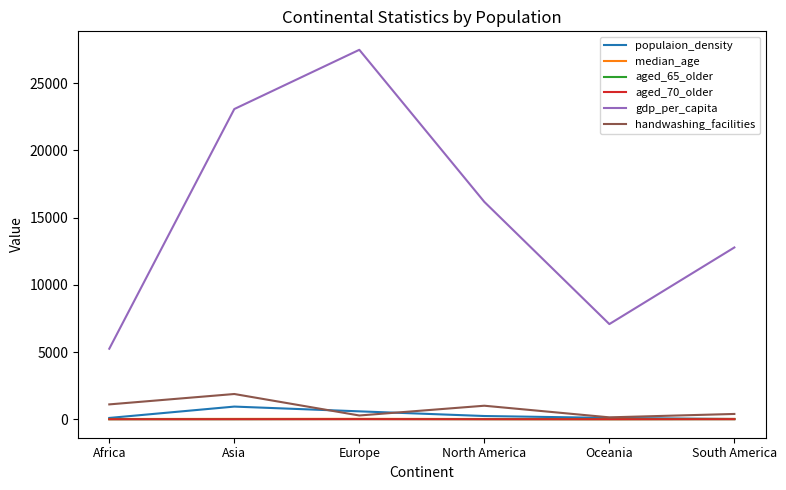

True or false: populaion_density has a value of 242.5 at North America.

True